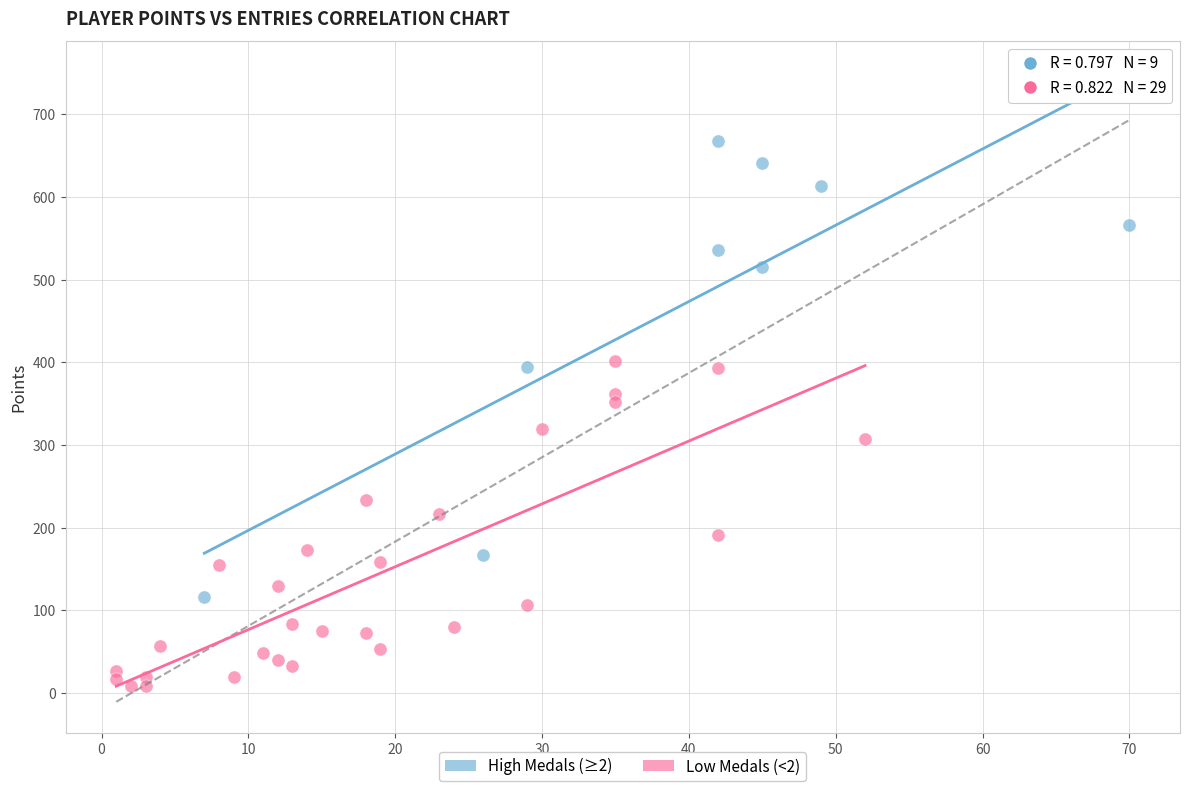

Which series contains the lowest Y value?

Low Medals (<2)